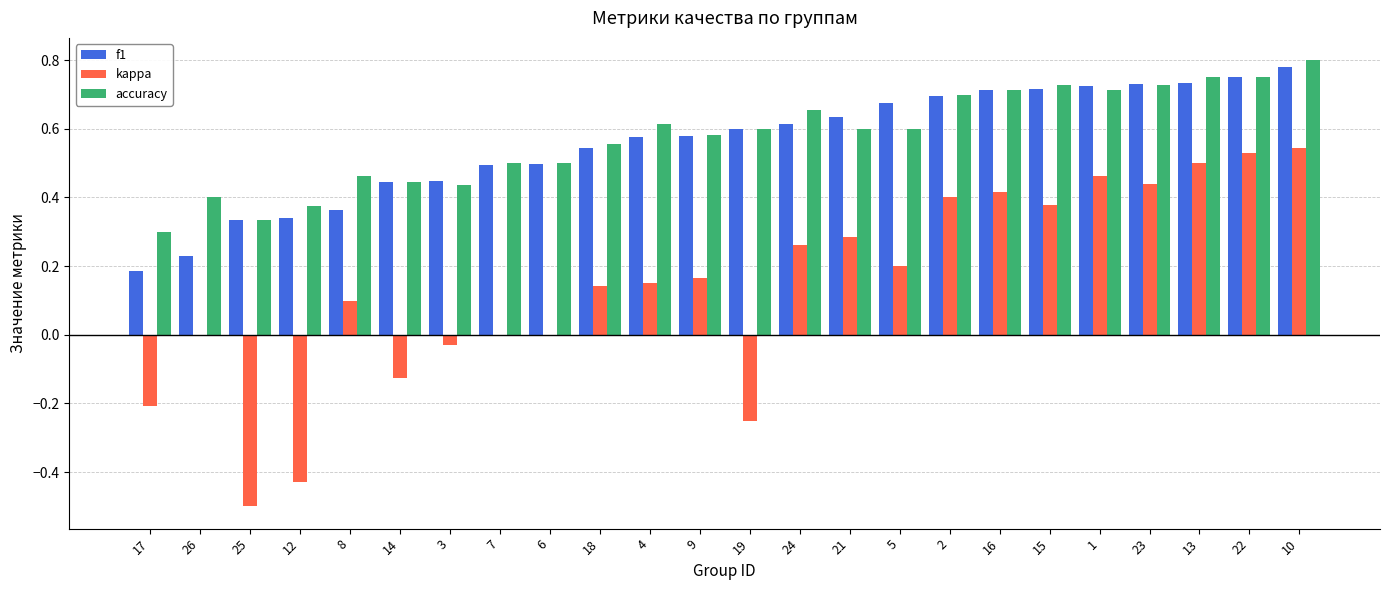

Between 25 and 13, which series saw the biggest shift?

kappa